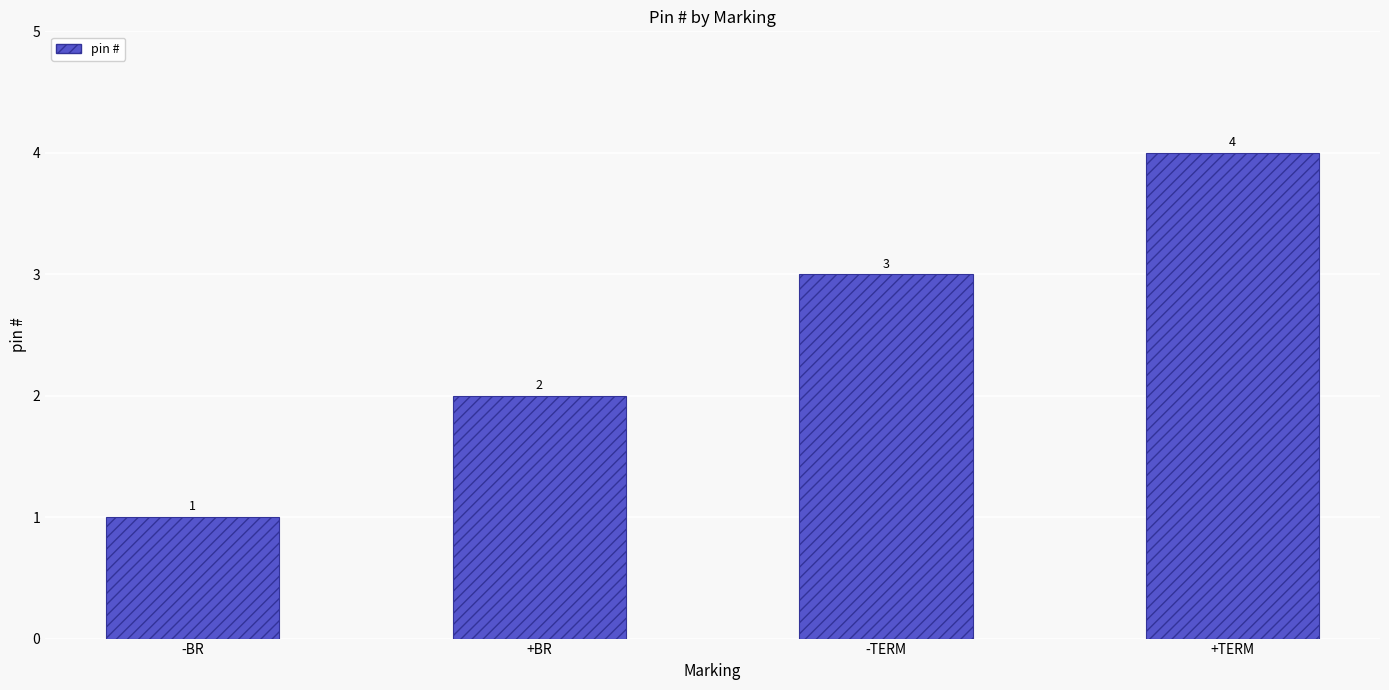

Count the number of data series in this chart.

1